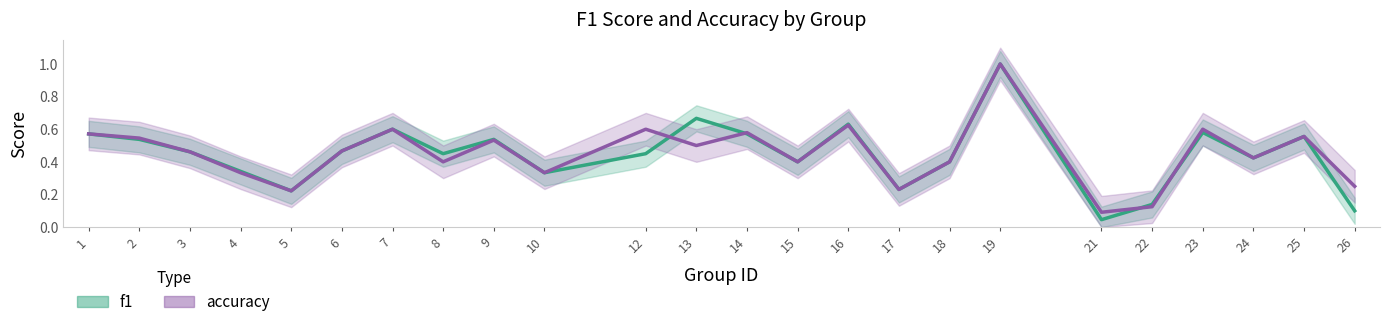

The value of accuracy at 6 is 0.7. True or false?

False